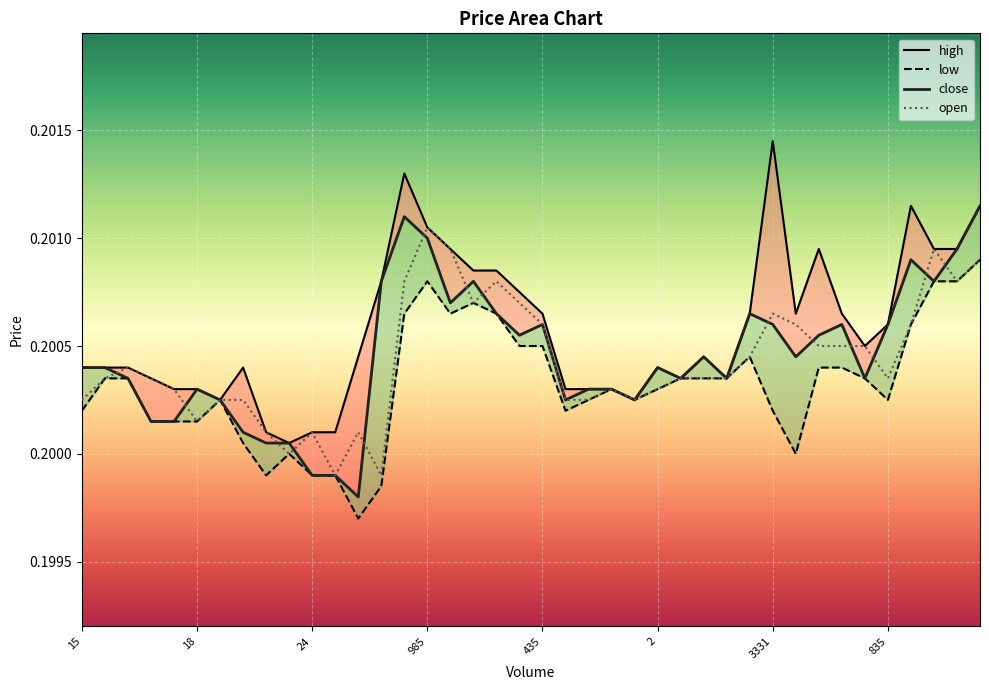

In open, how many points are lower than both neighbors (excluding endpoints)?

8